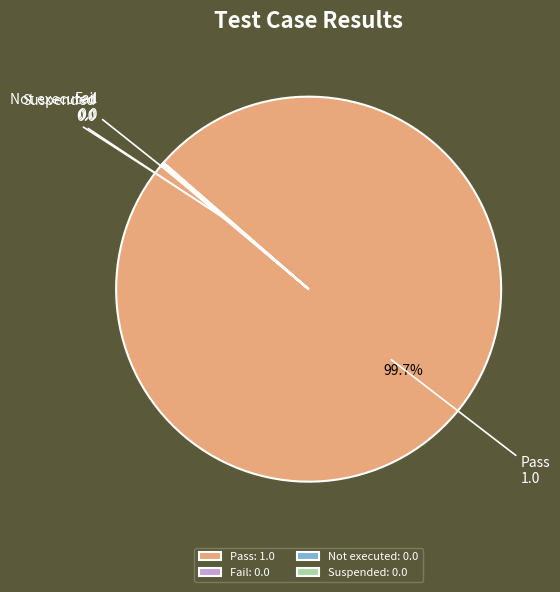

Does any single category account for the majority?

Yes